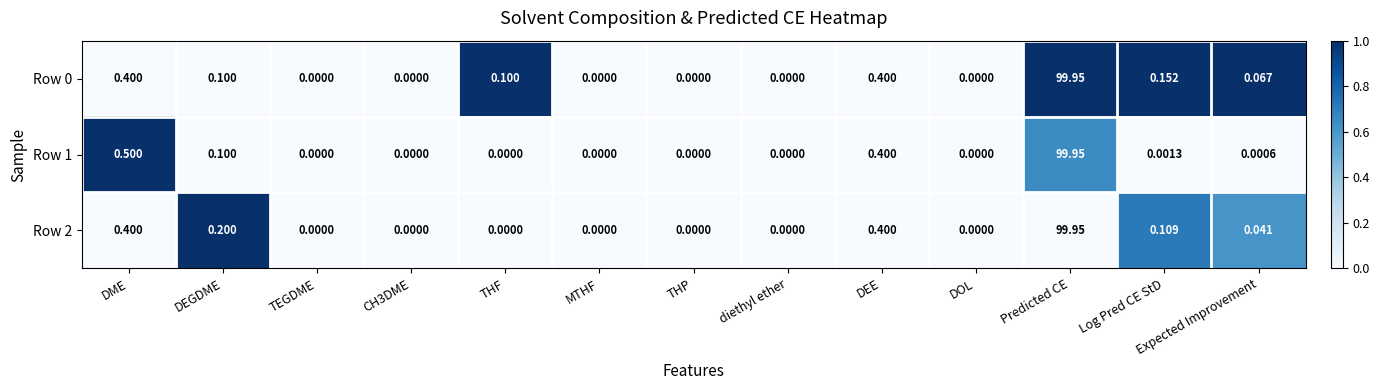

Is it true that Row 1 equals 0.0 at CH3DME?

True